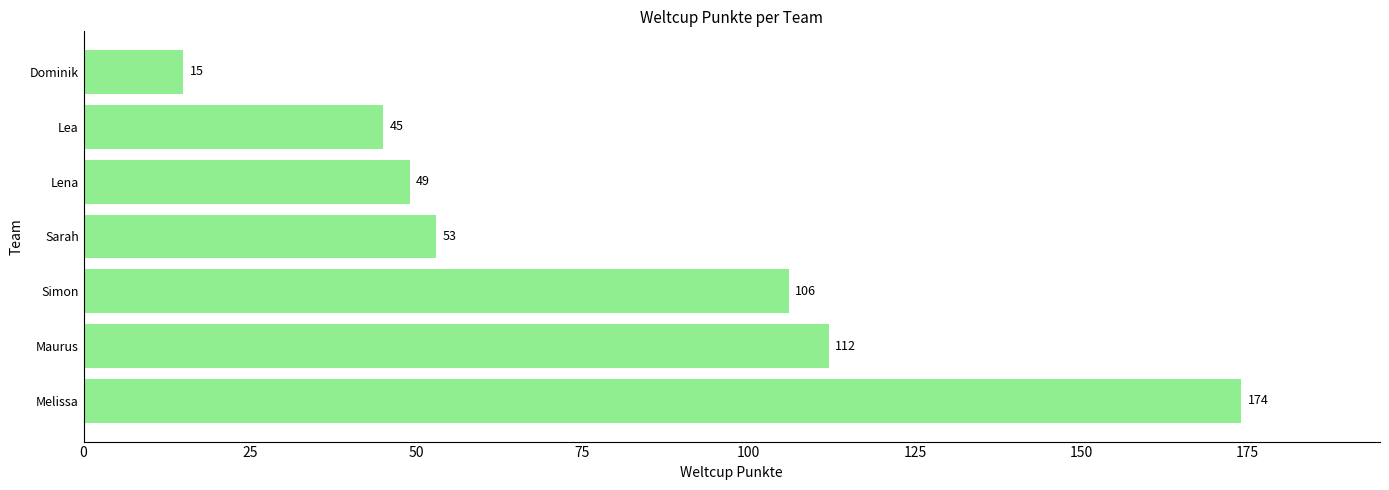

How many bars are there in total?

7